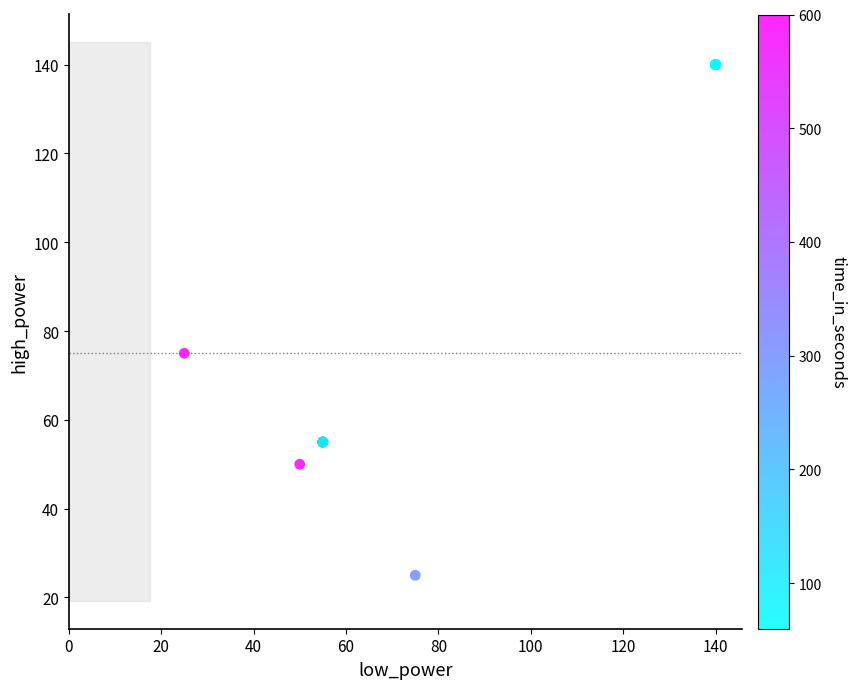

What Y value in the scatter plot is closest to 82?

75